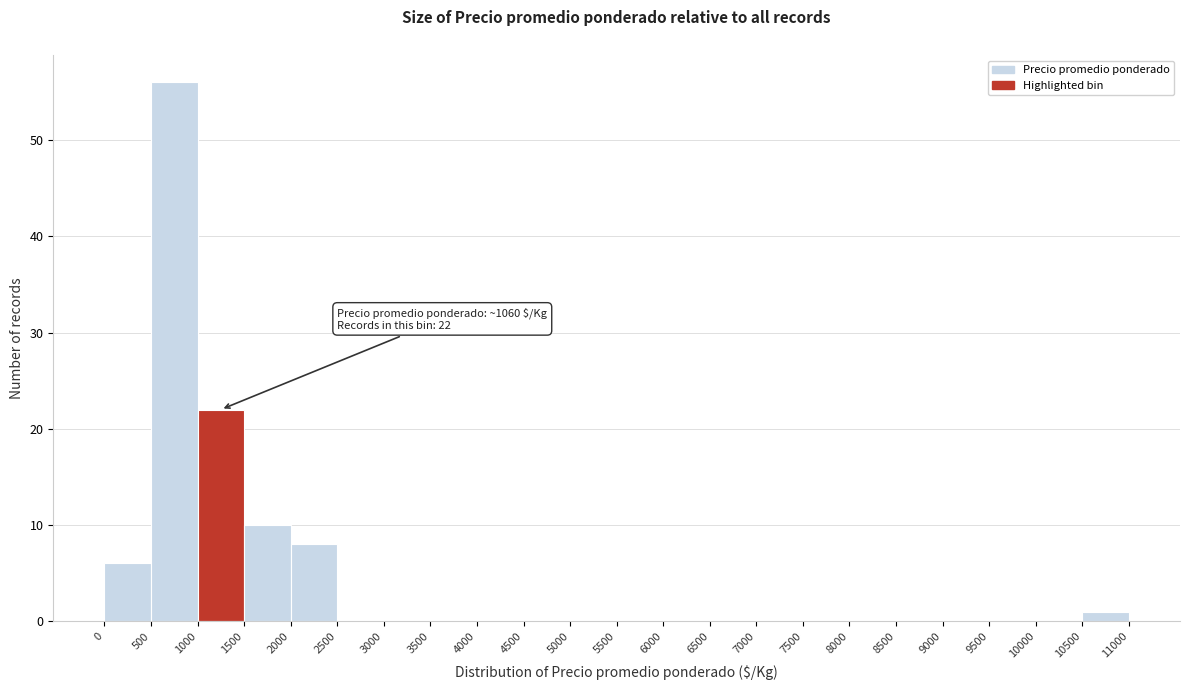

Over which range of the x-axis is the bar tallest?

500 to 1000